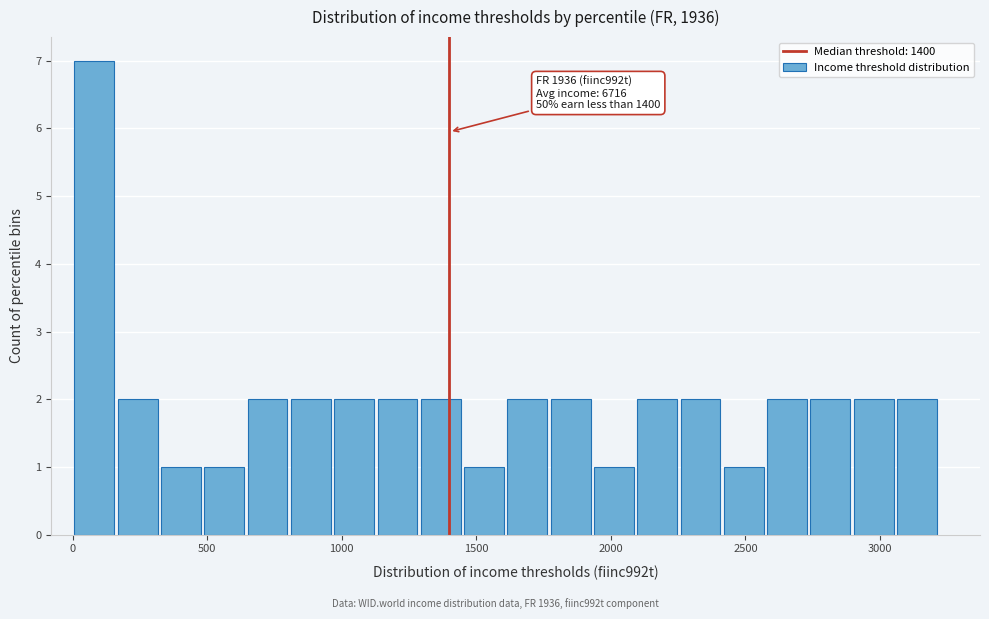

Around what value on the x-axis is the tallest bar? Give the approximate position of its centre, as read against the axis.

100